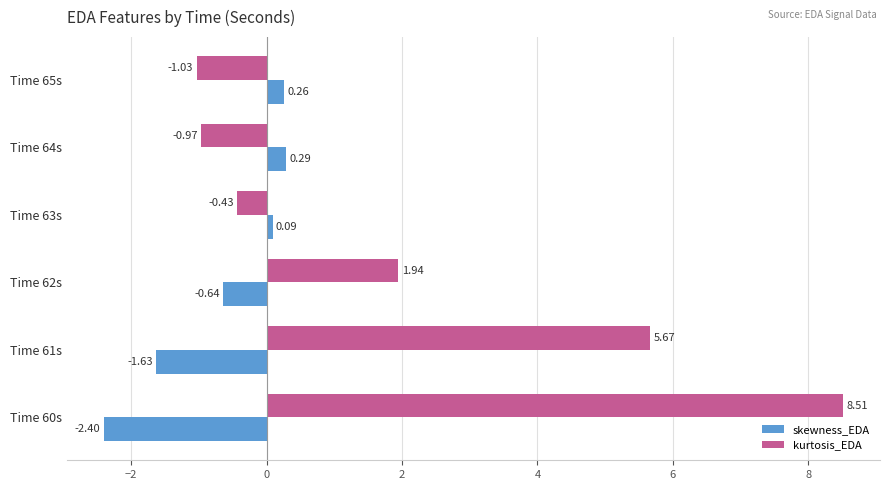

List the series in order of their overall mean, lowest first.

skewness_EDA, kurtosis_EDA